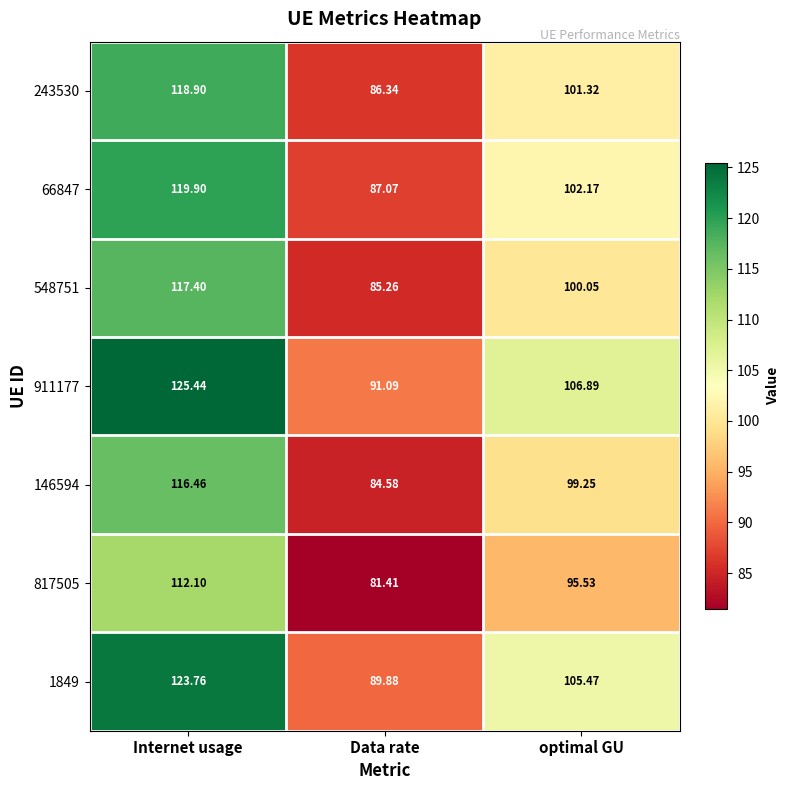

Where does the 243530 series first go above 101?

Internet usage